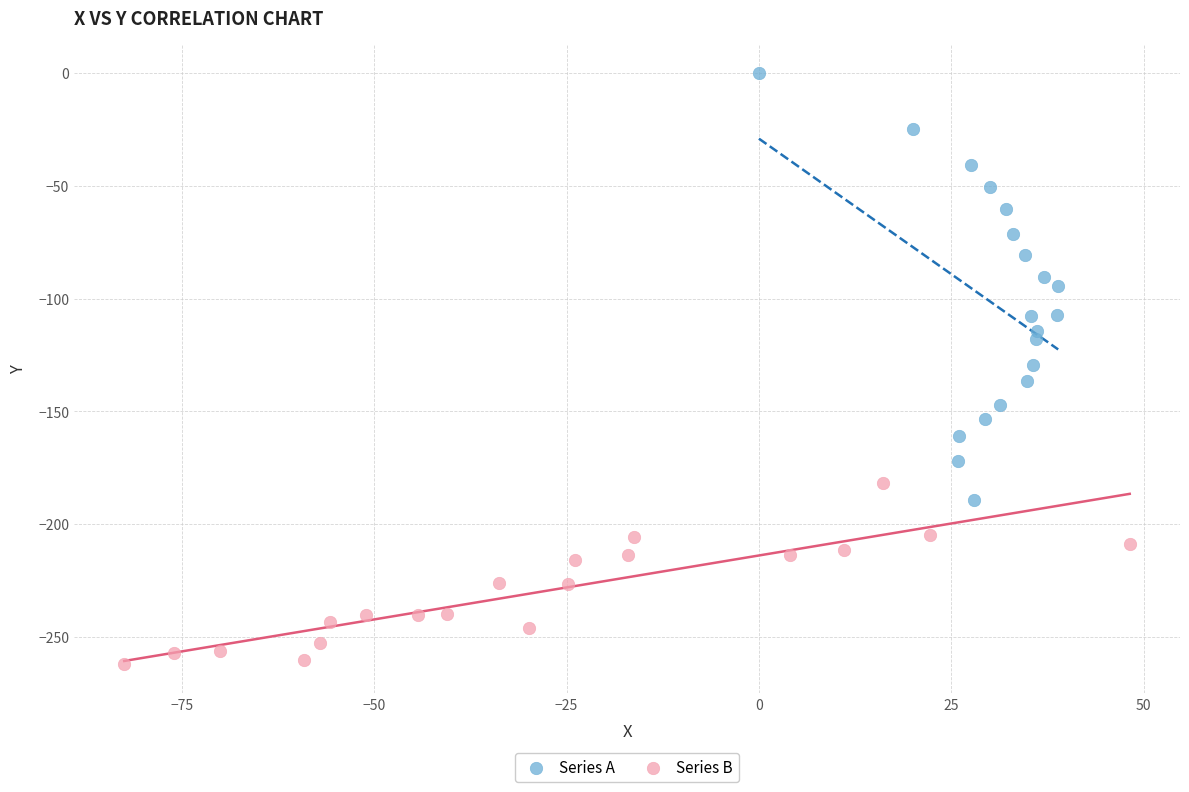

Which series contains the highest Y value?

Series A